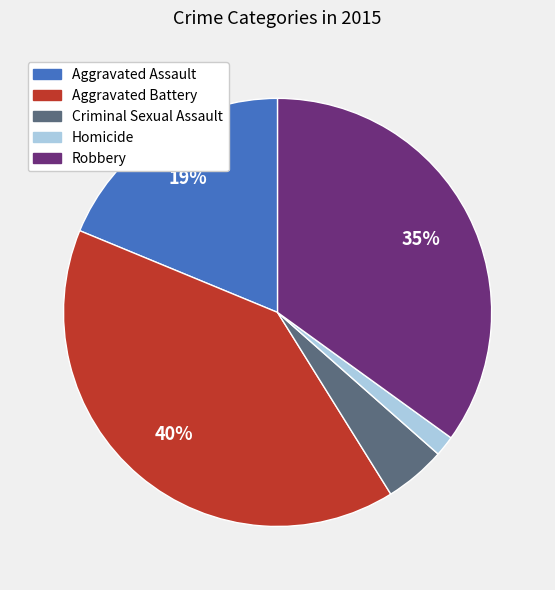

What percentage is the Aggravated Battery slice, to the nearest percent?

40%